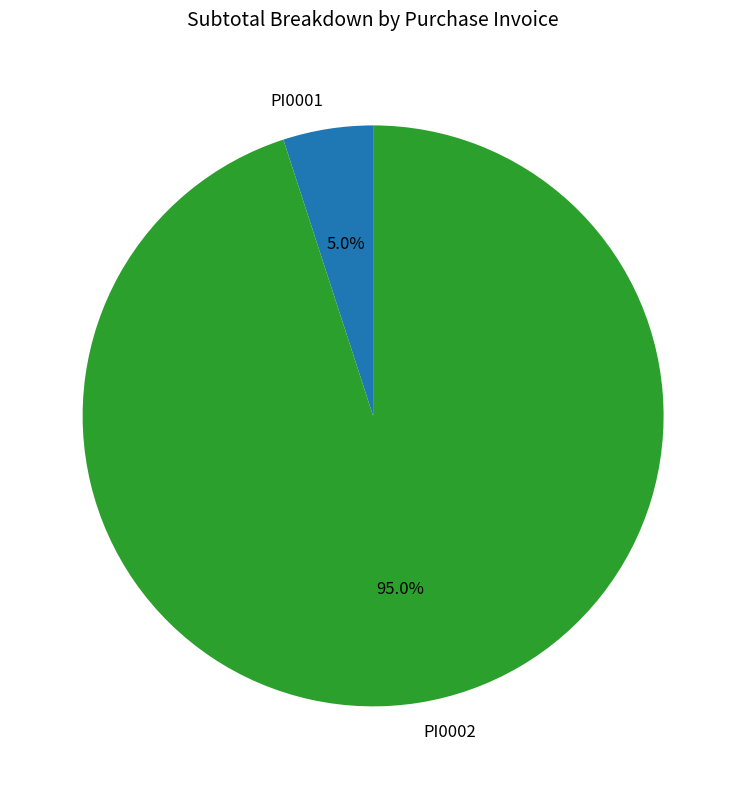

Count the number of slices in the pie.

2